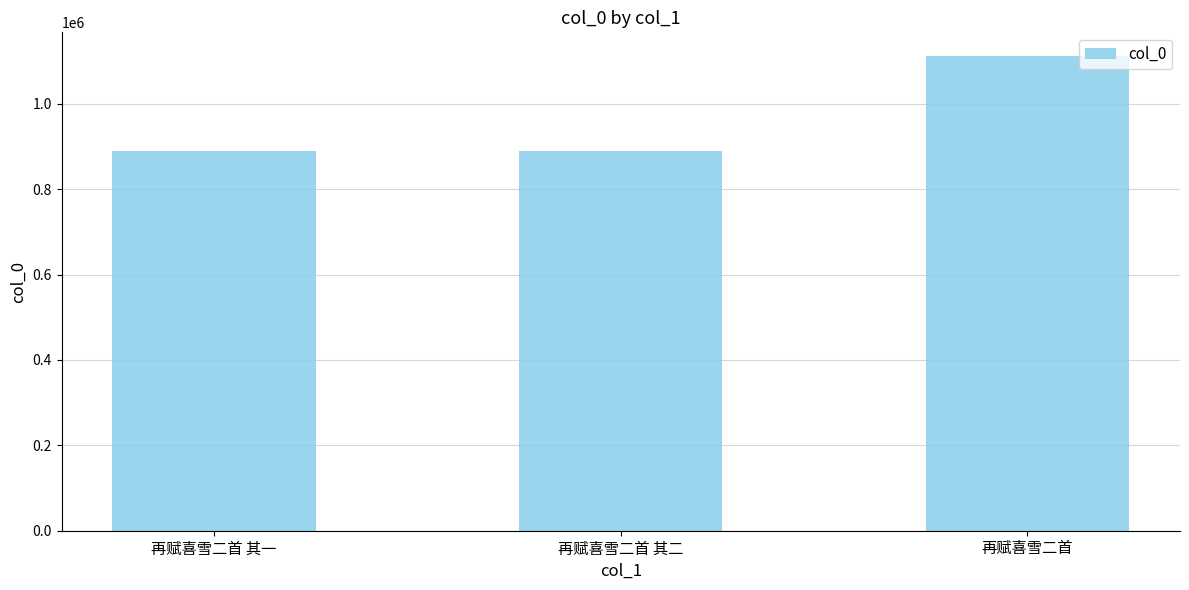

What is the change in value from 再赋喜雪二首 其二 to 再赋喜雪二首?

+221413